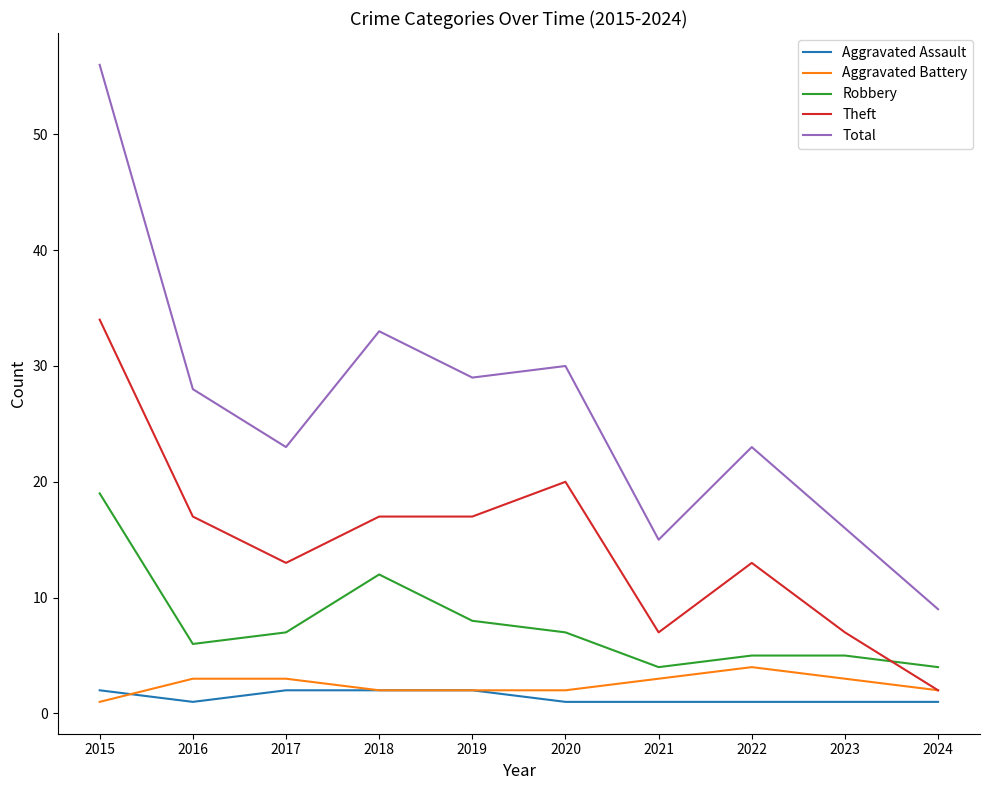

How many interior local valleys does the Robbery series have?

2